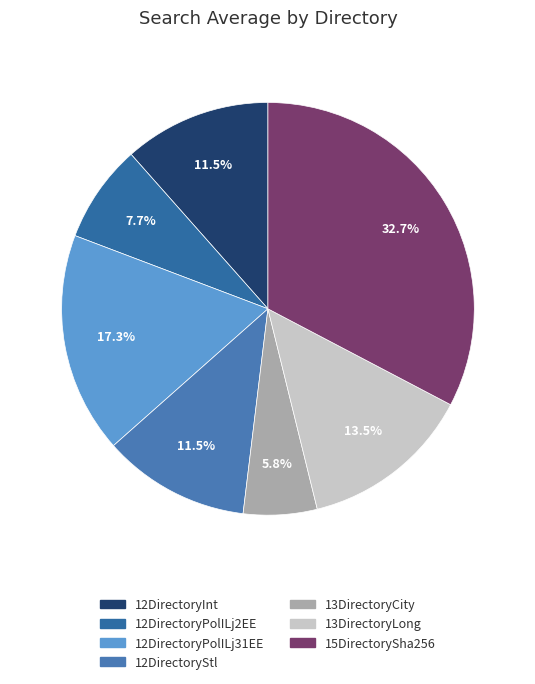

Is it true that 12DirectoryStl is 12% of the pie?

True